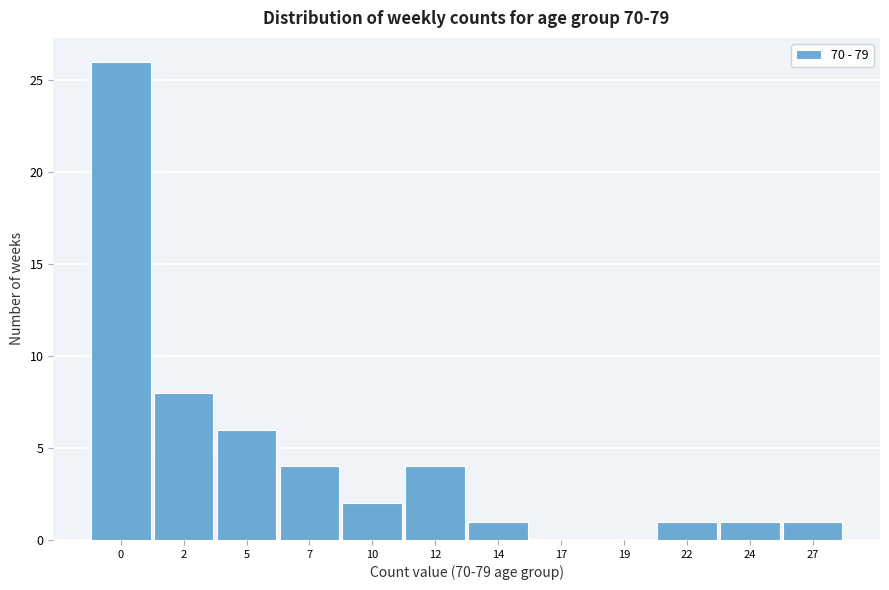

Reading left to right, what are all the values shown in this chart?

0=26	2=8	5=6	7=4	10=2	12=4	14=1	17=0	19=0	22=1	24=1	27=1